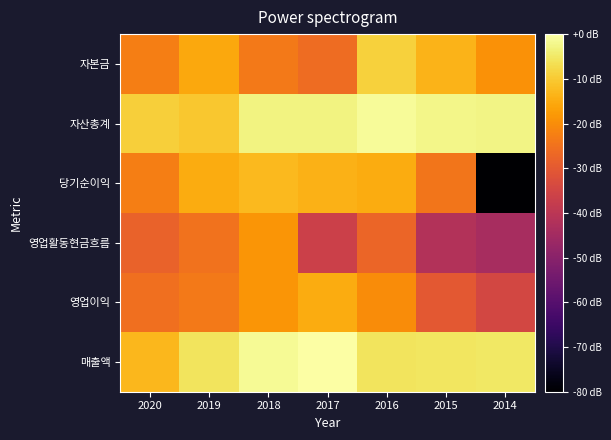

What is the difference between the highest and lowest values at 2018?

22.1